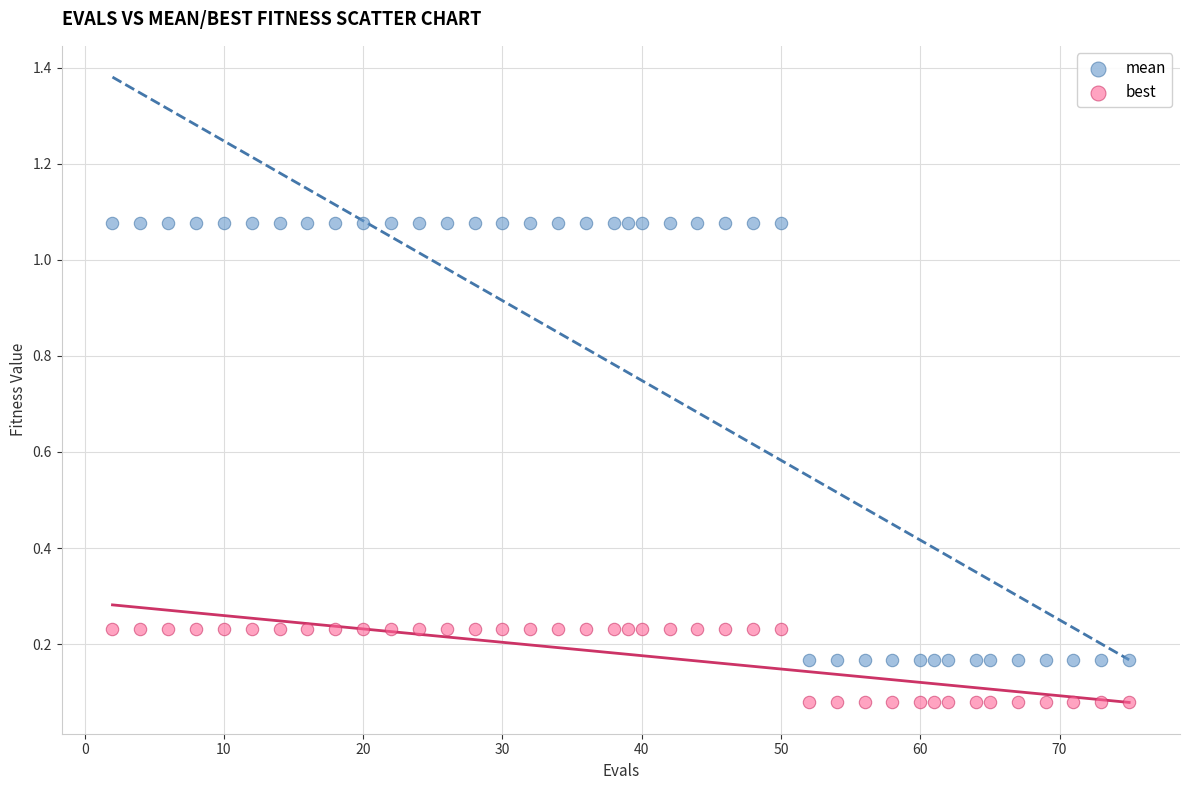

Across all data points, what is the range of Y values (max minus min)?

1.0